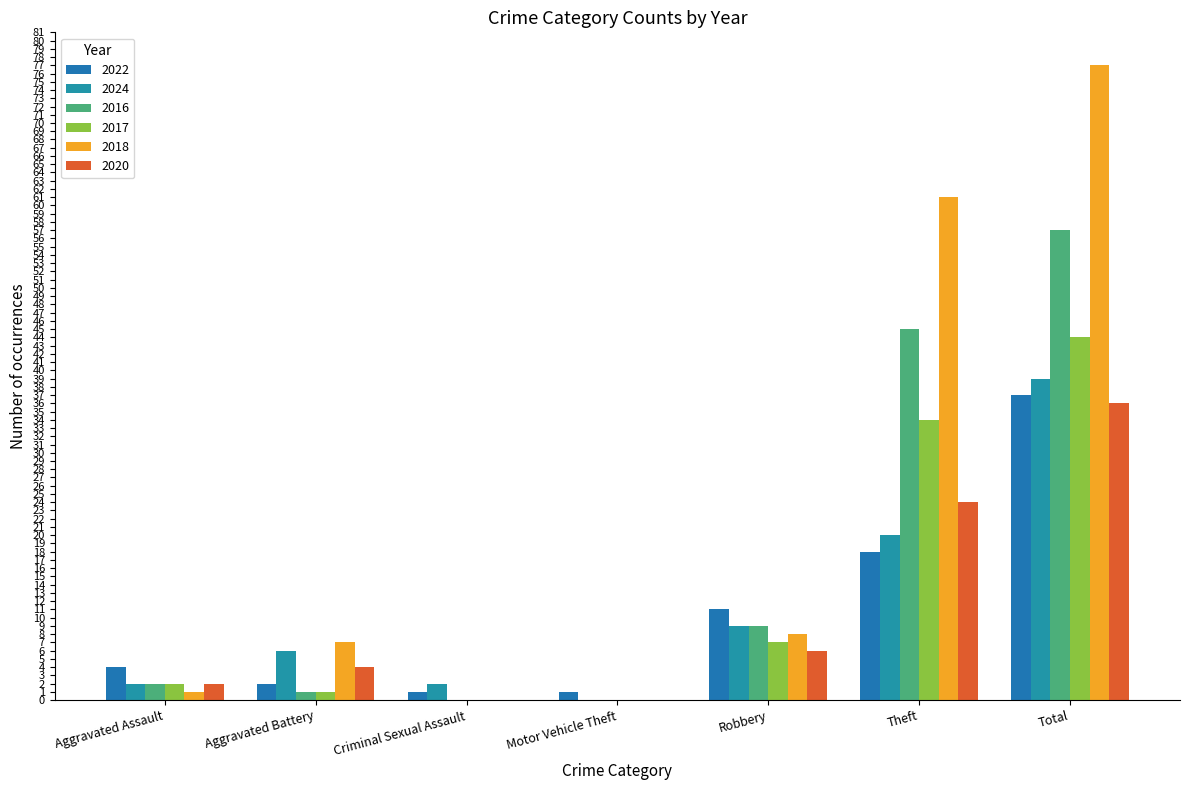

Between Theft and Aggravated Assault, which is larger?

Theft